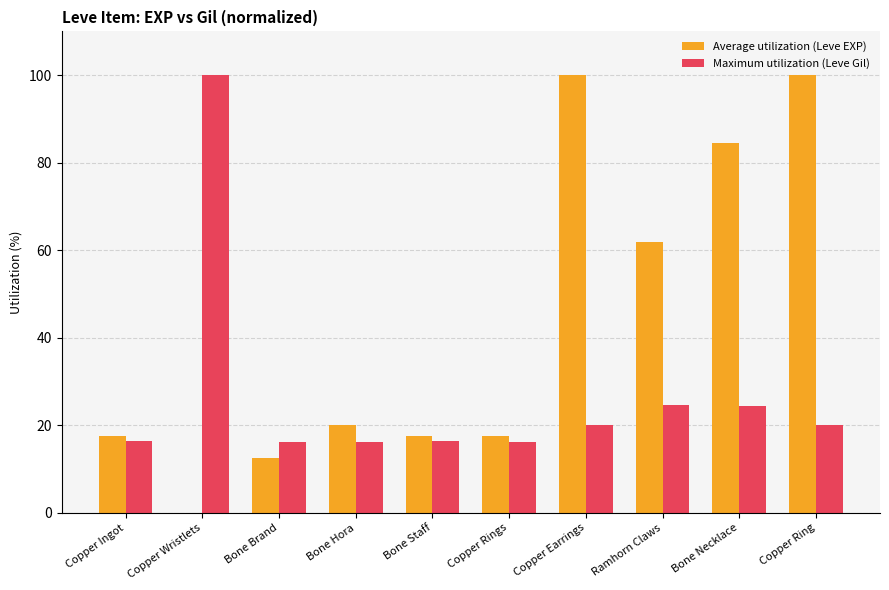

Count the number of categories in the chart.

10